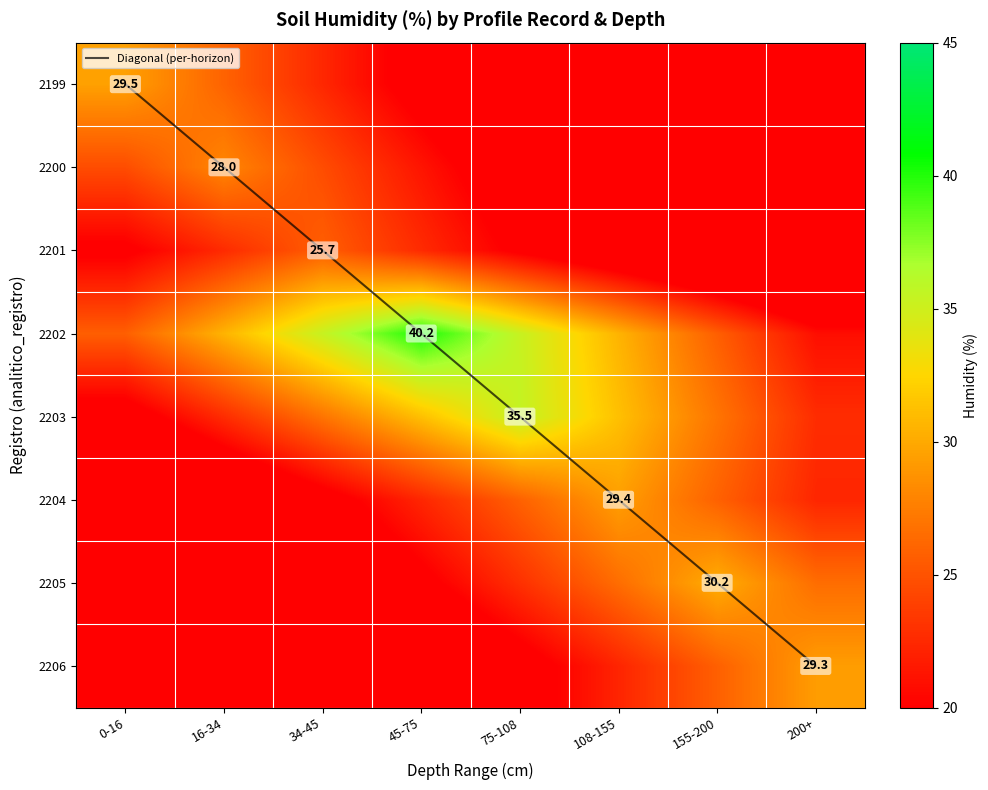

At which label does Diagonal (per-horizon) reach its peak?

200+